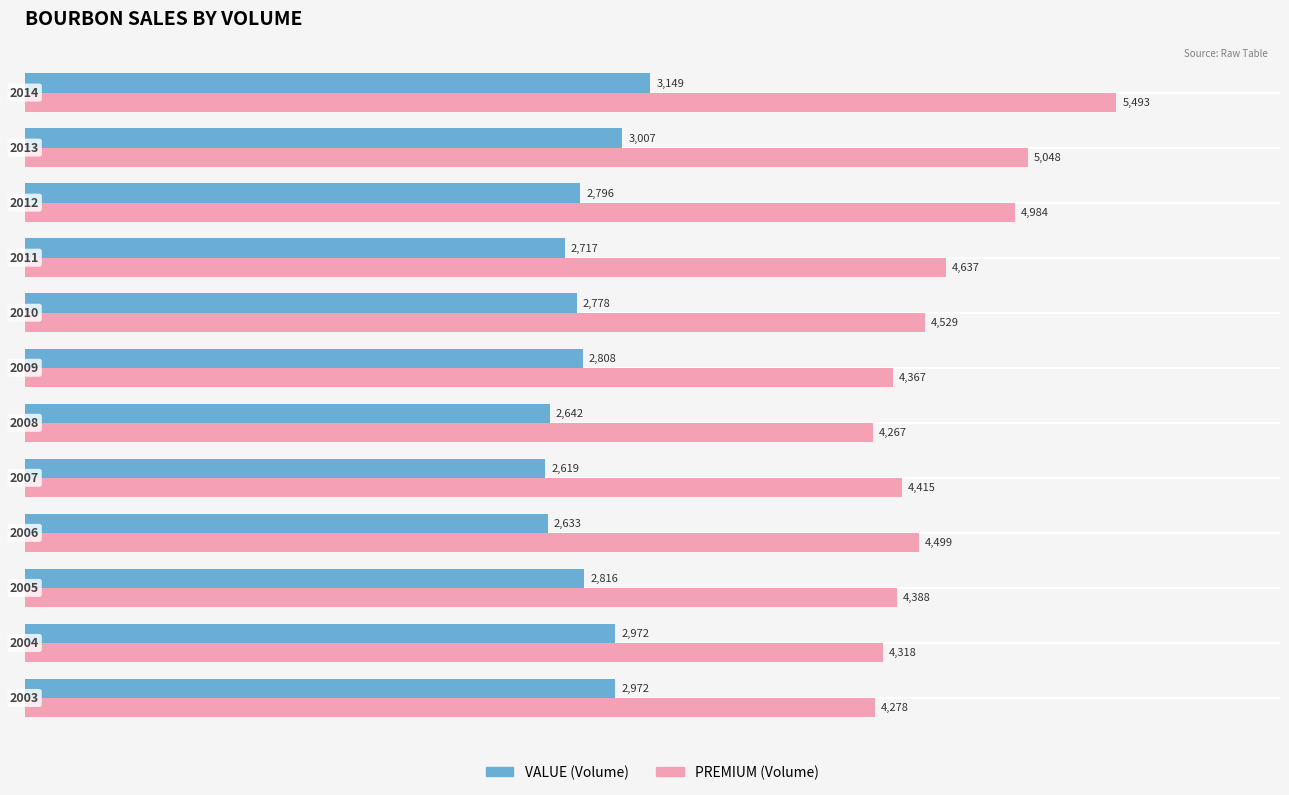

What is the difference between the maximum and minimum values in the PREMIUM (Volume) series?

1226